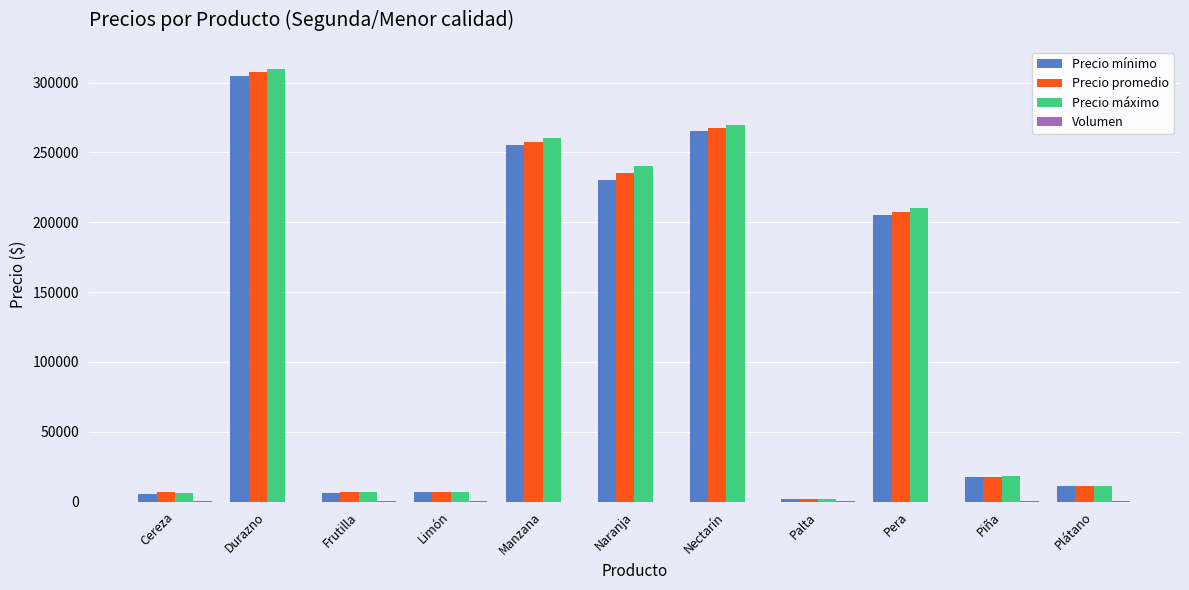

What is the sum of all Precio mínimo values?

1309200